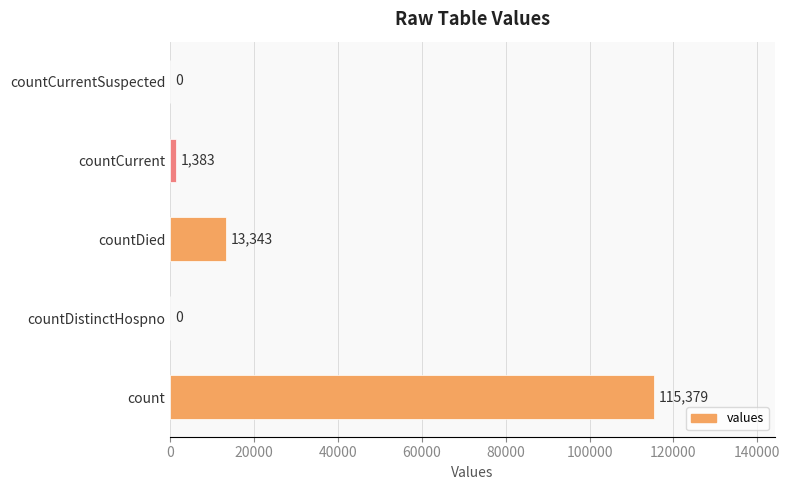

Reading bottom to top, what are all the values shown in this chart?

count=115379	countDistinctHospno=0	countDied=13343	countCurrent=1383	countCurrentSuspected=0